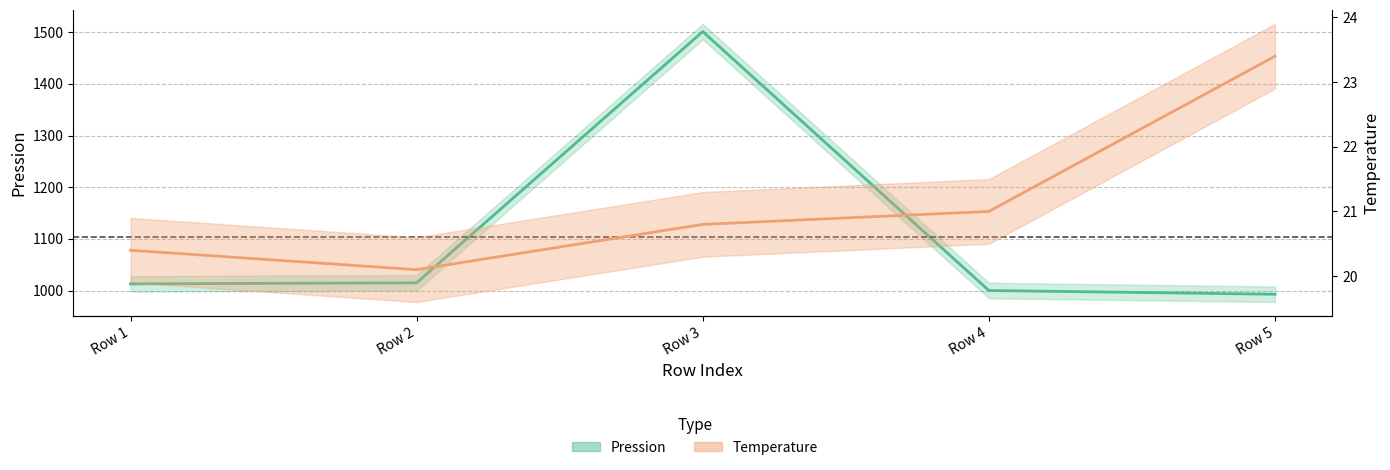

How many values in the Pression series exceed 1013?

3